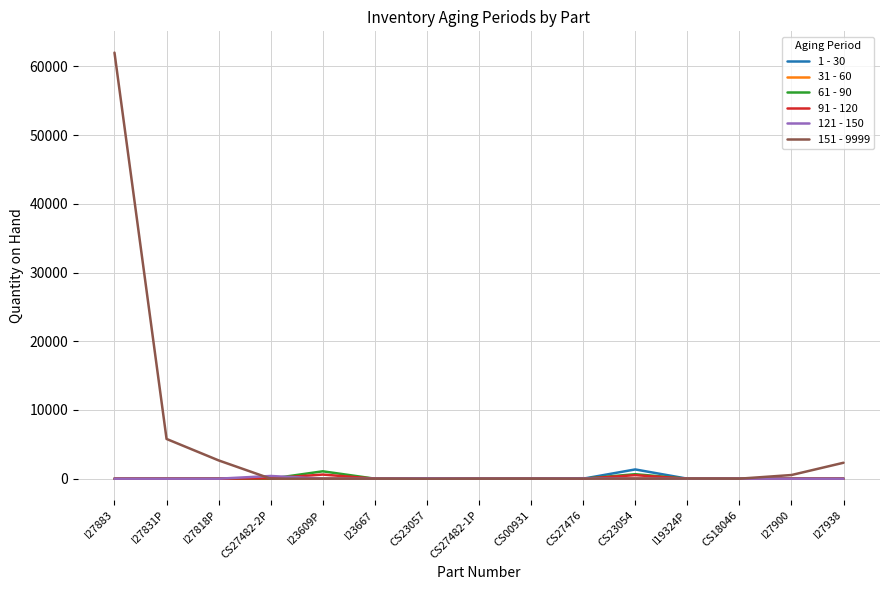

Which category has the highest value across all series?

I27883